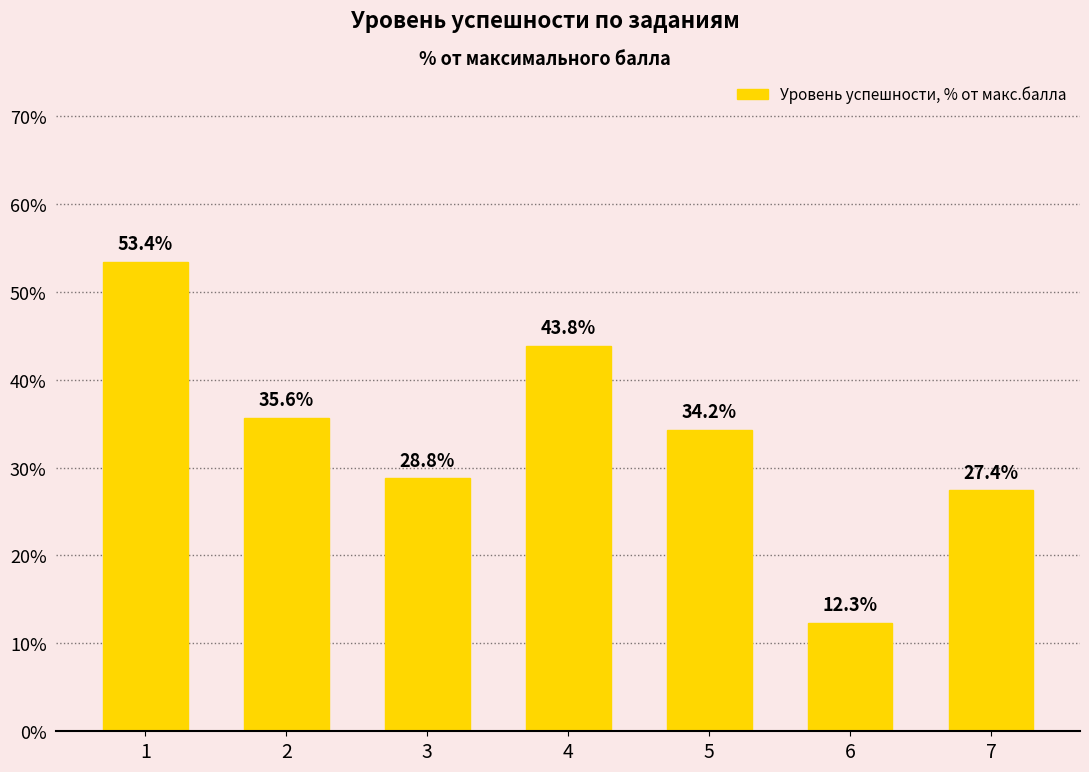

Is it true that the value at 4 is 76.5?

False